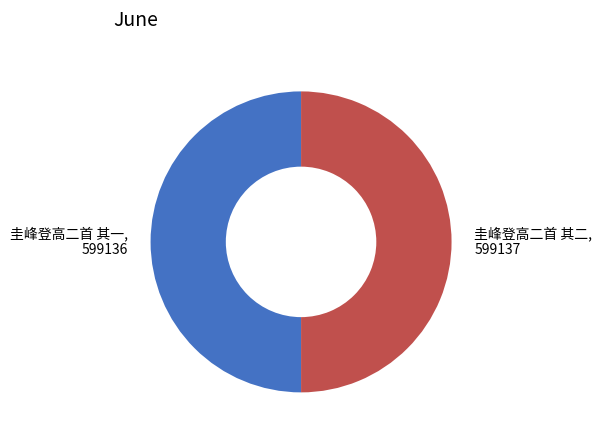

True or false: 圭峰登高二首 其一, 599136 accounts for 50% of the total.

True